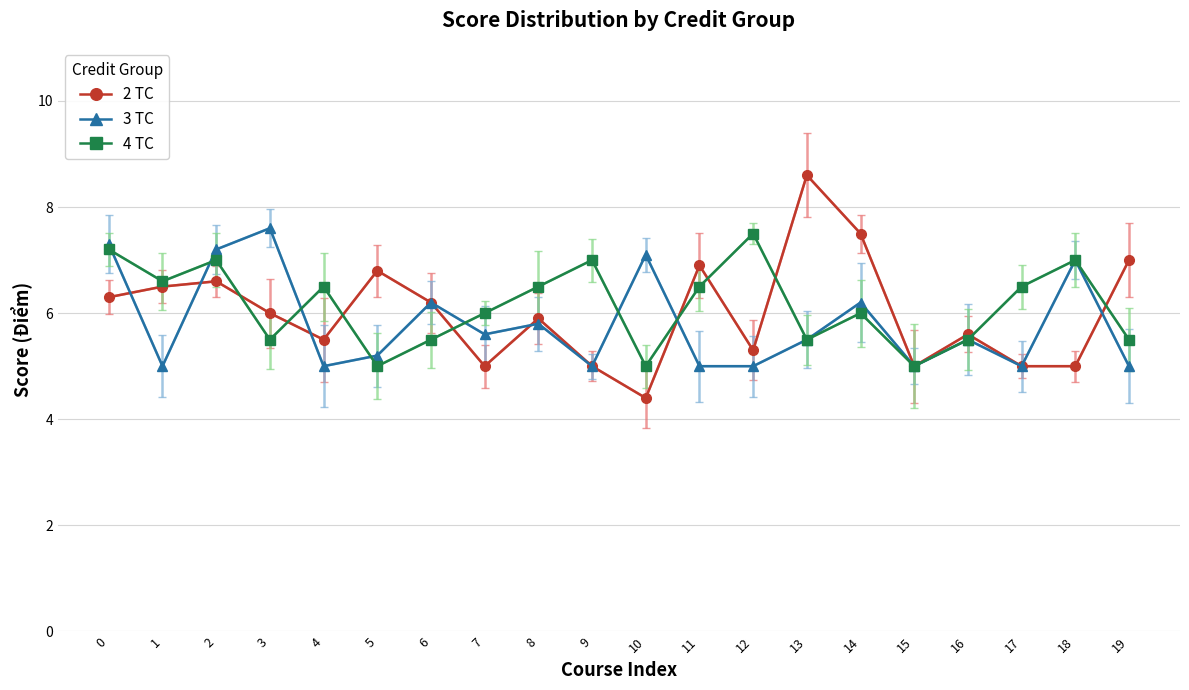

What is the difference between the maximum and second lowest values in the 3 TC series?

2.6